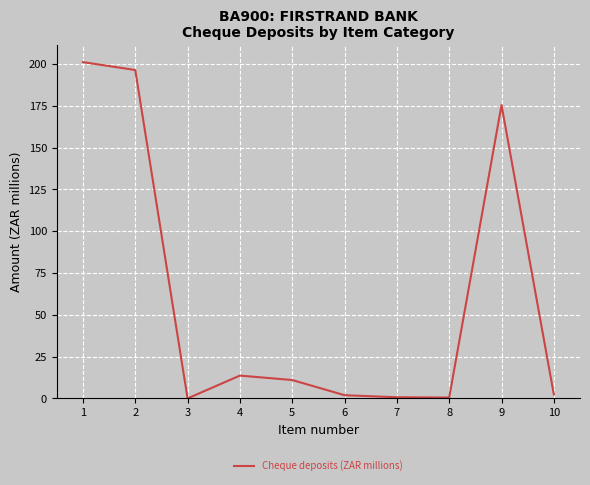

Where is the first local minimum?

3